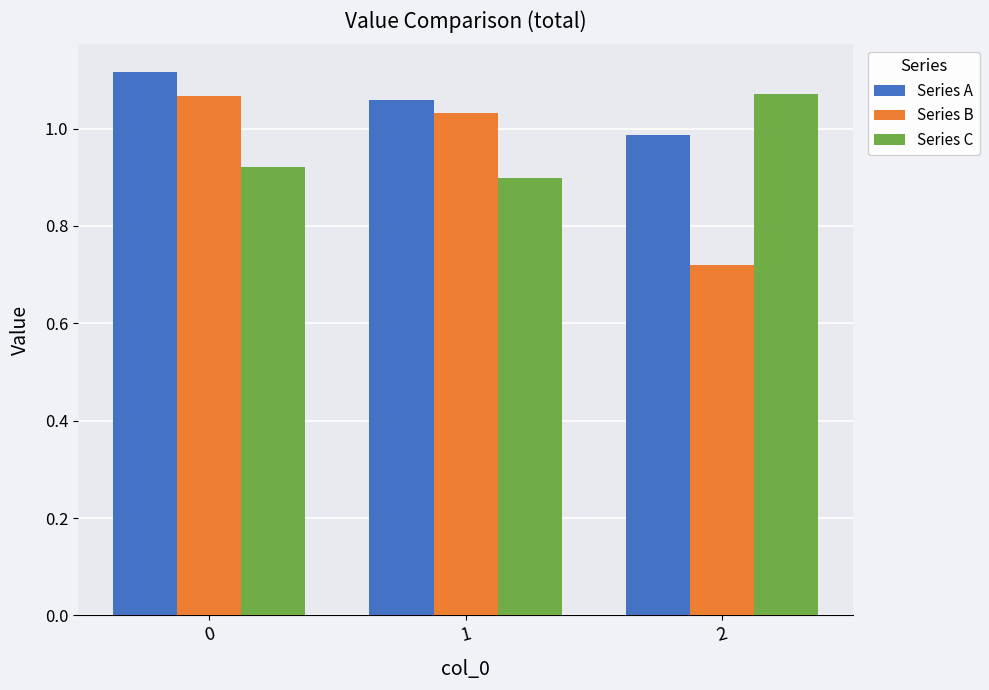

At which label is Series B closest to 0?

2